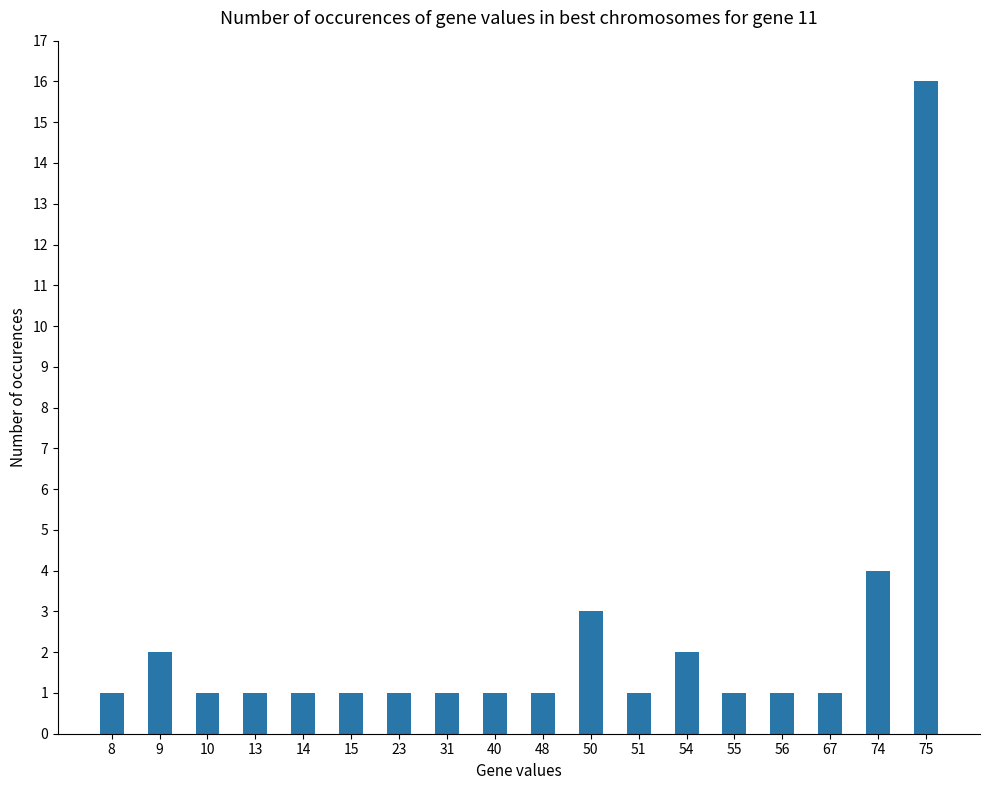

What is the maximum value shown in the chart?

16